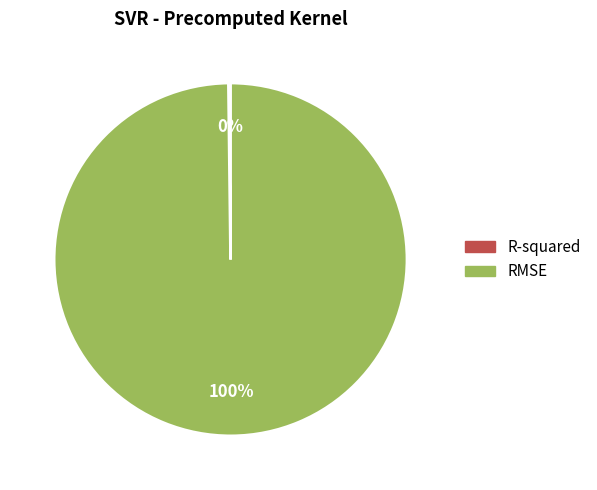

What is the majority slice?

RMSE